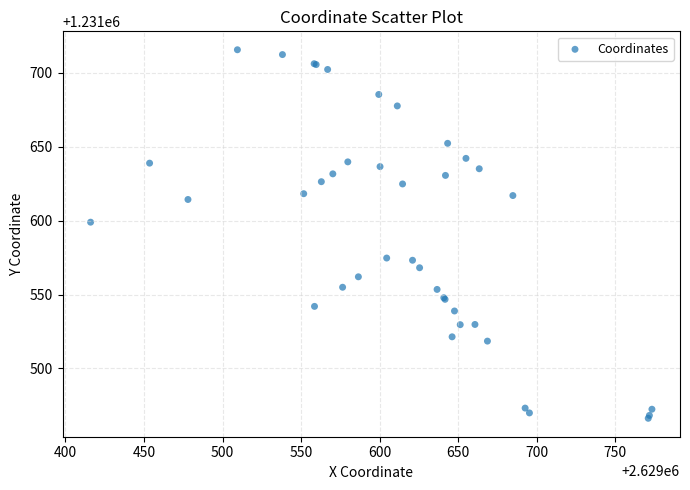

What Y value in the scatter plot is closest to 1231590?

1231599.0